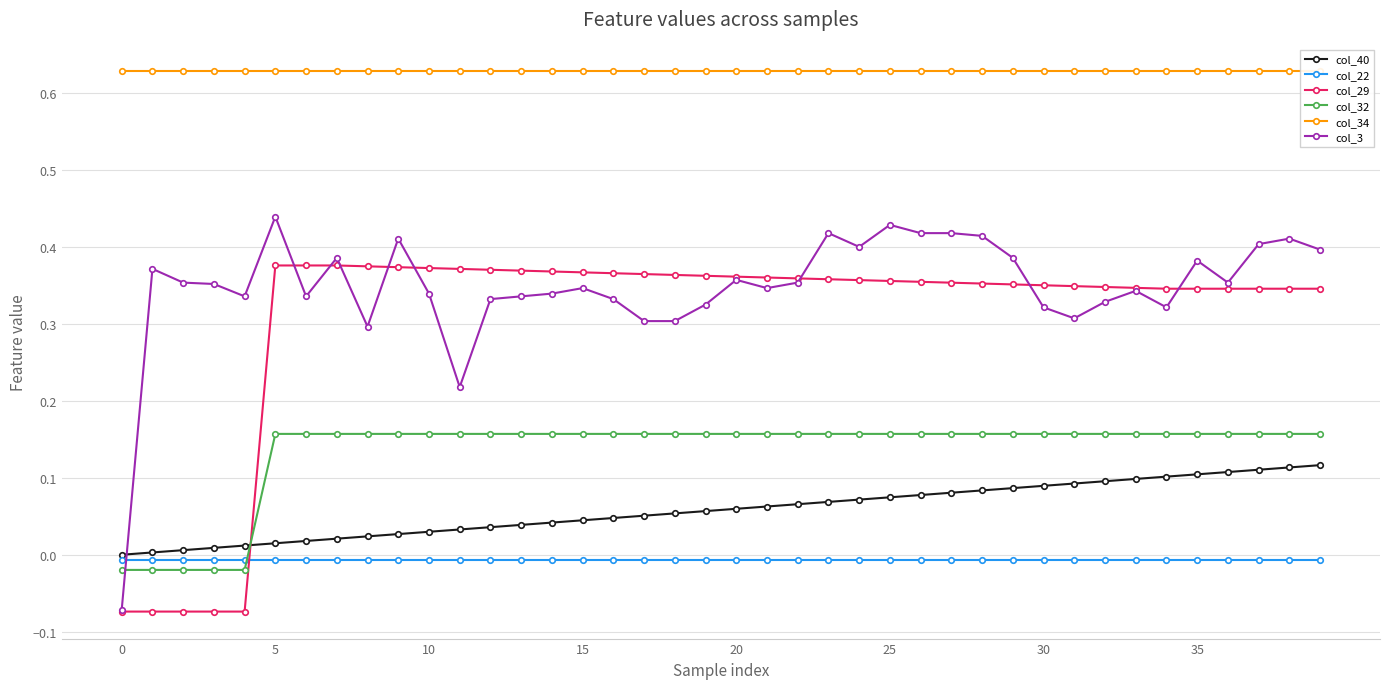

What is the spread (max minus min) of values at 23?

0.6